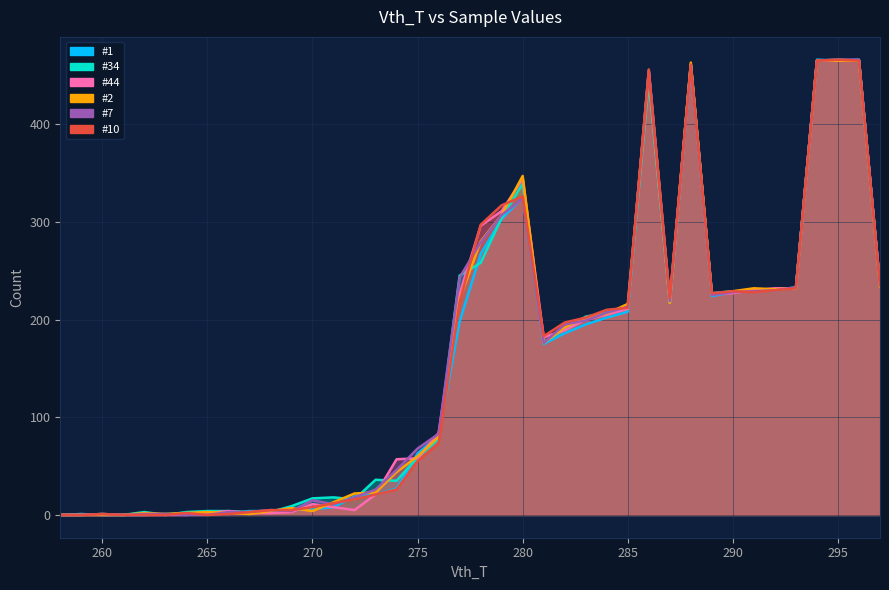

Between 267 and 285, which is larger?

285